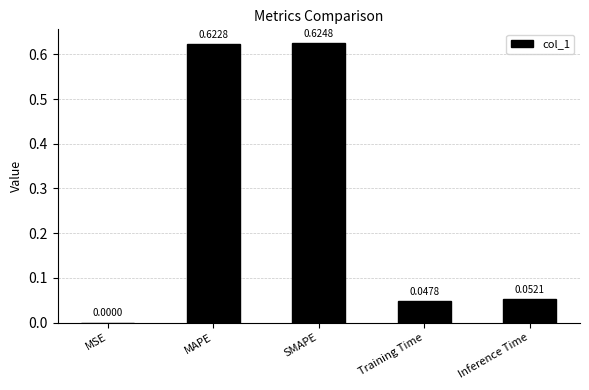

Which category has the highest value across all series?

SMAPE